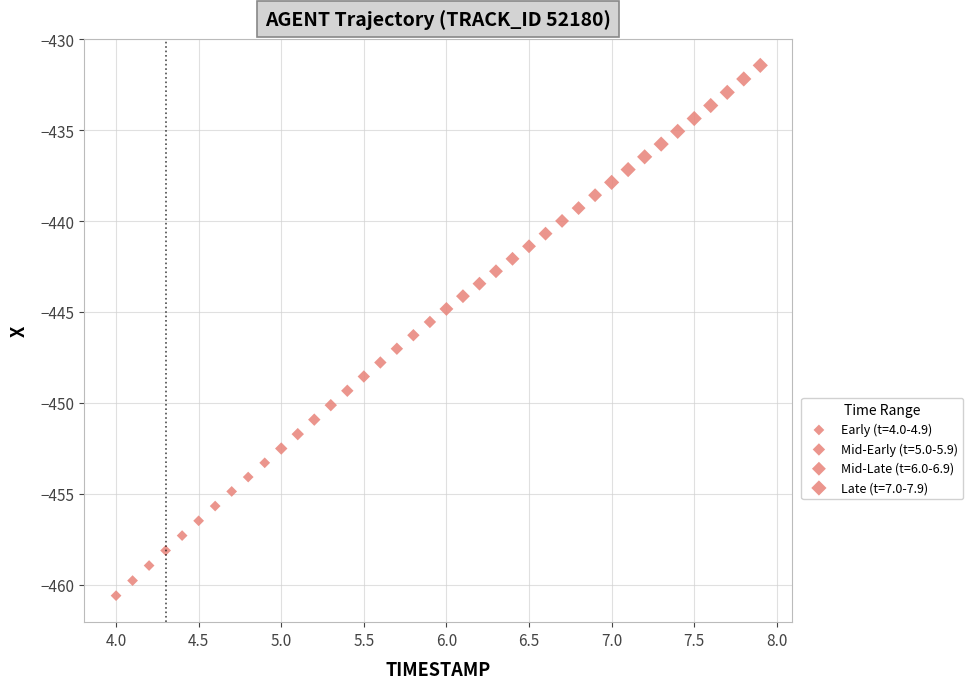

What is the range of Y values (max minus min)?

29.2